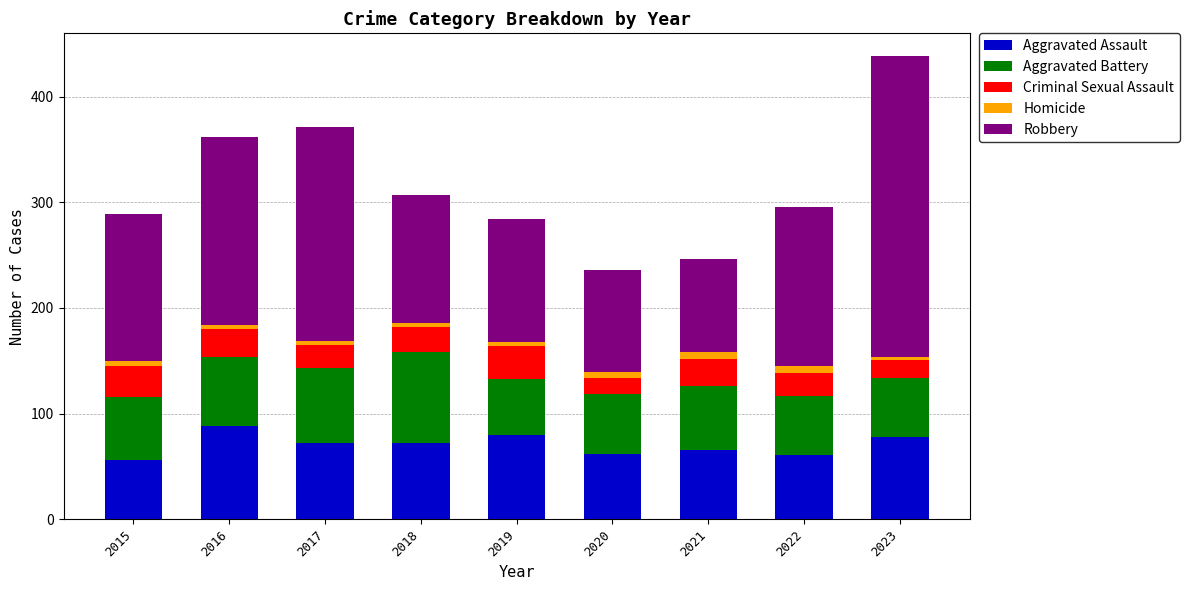

Count the number of categories in the chart.

9